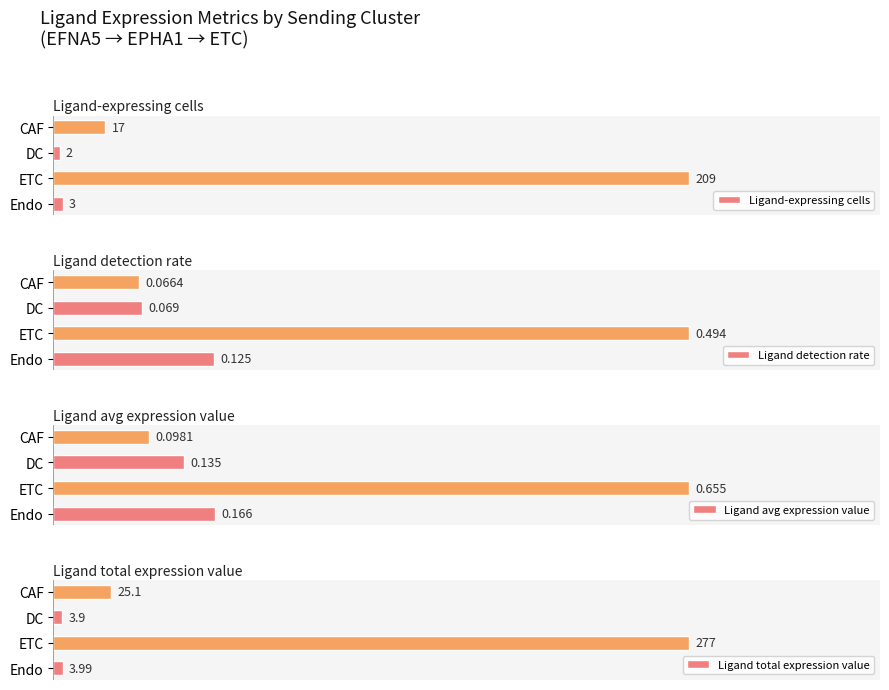

How many groups of bars are there?

4